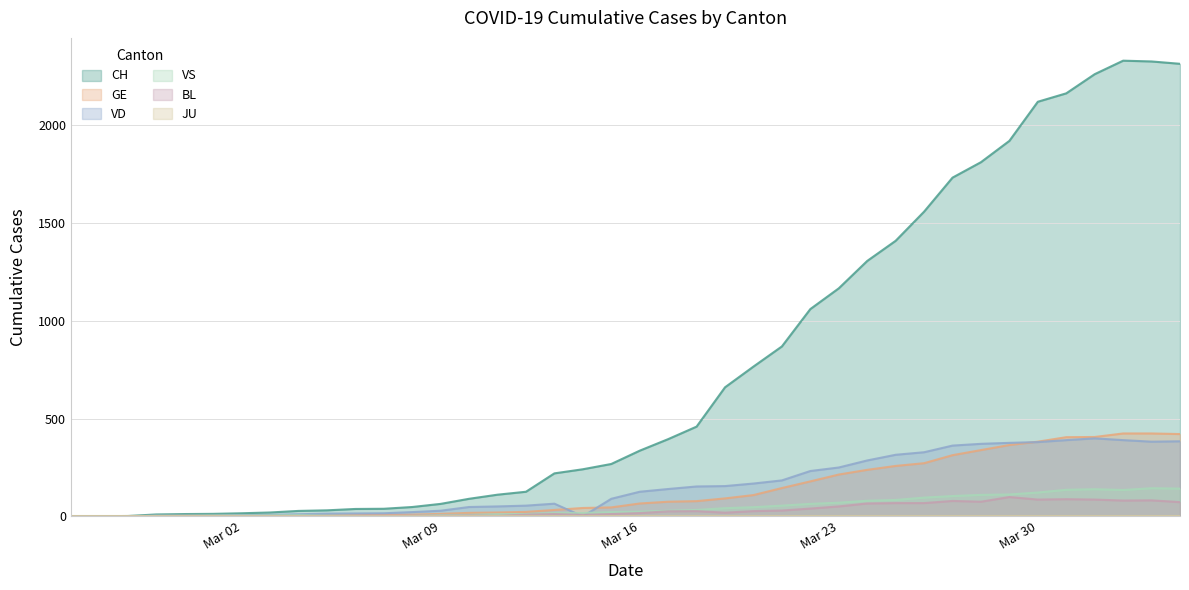

What is the difference between the BL values at 2020-03-25 and 2020-03-20?

41